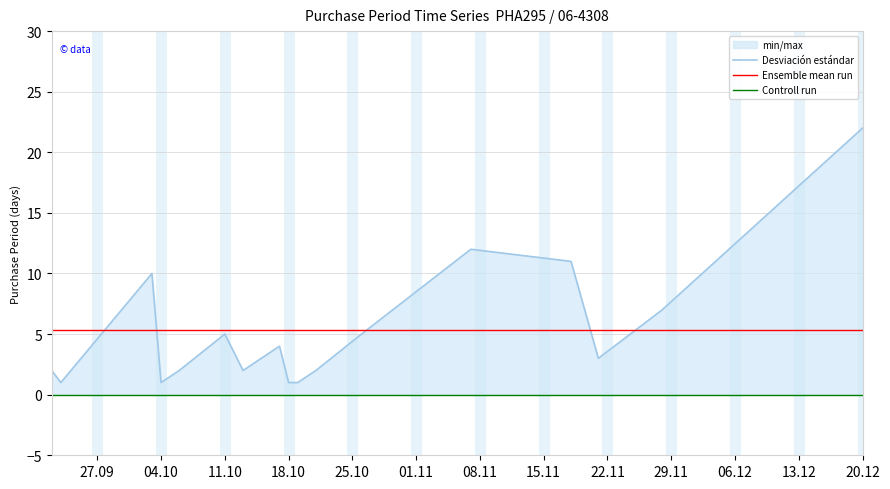

How many interior local valleys (lower than both neighbors) does the data have?

4